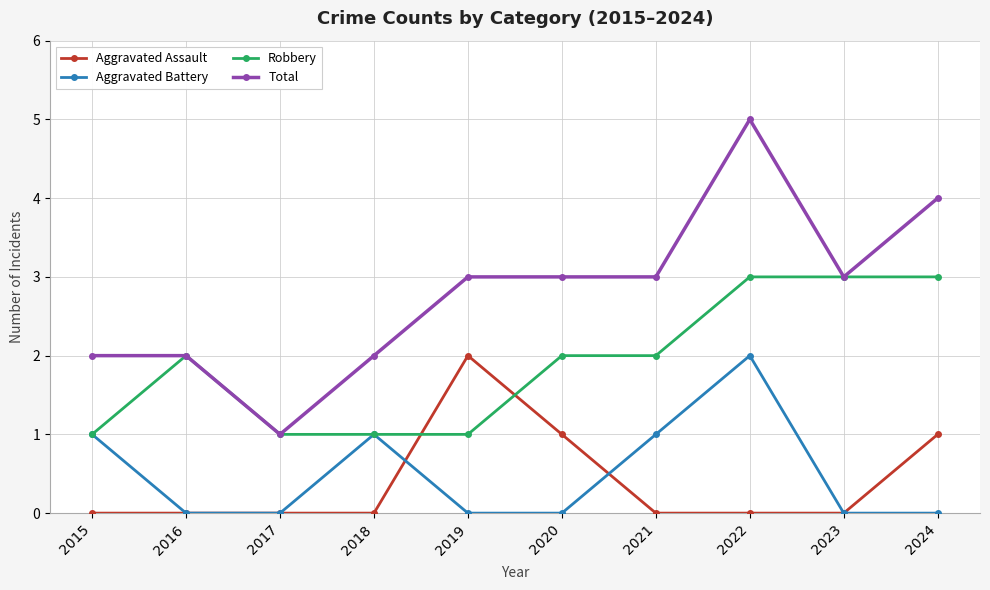

At which label does Total reach its peak?

2022